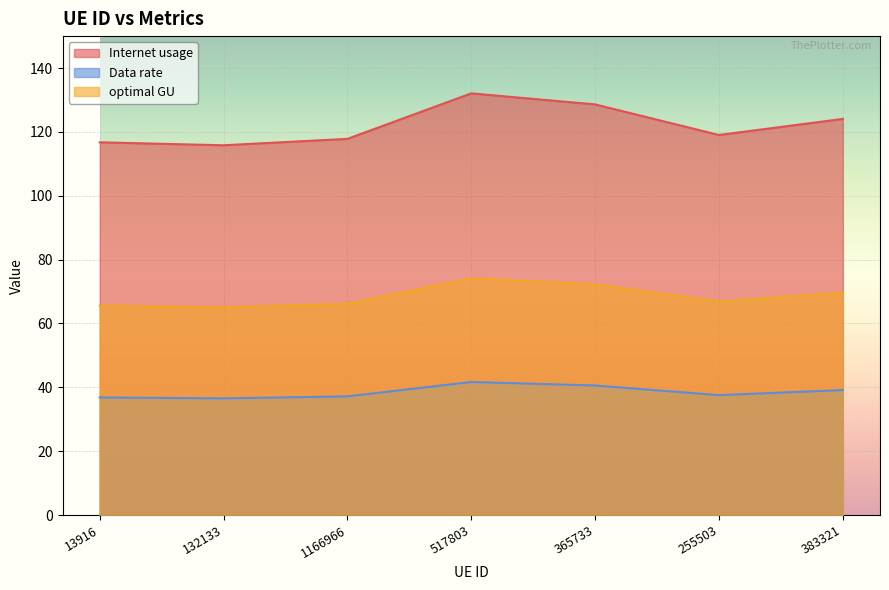

True or false: Data rate and optimal GU cross at least once.

False